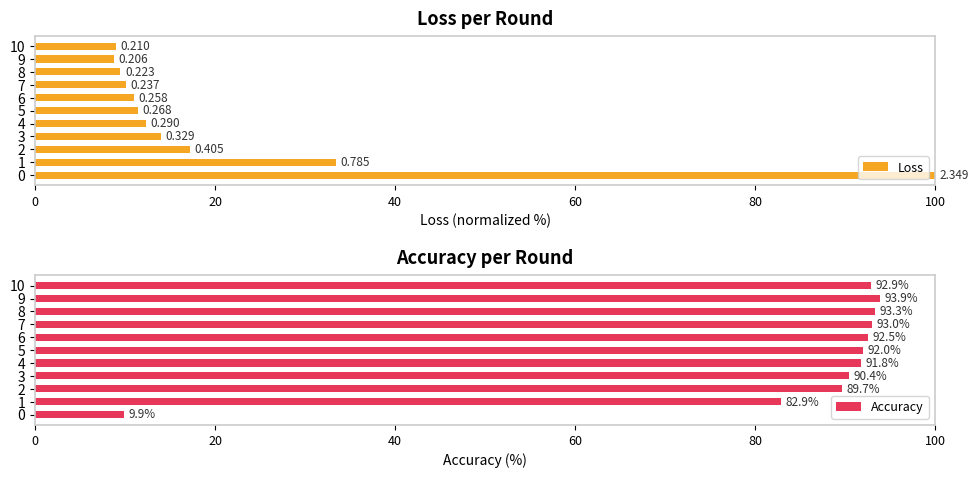

How many data points in Loss are above 11?

6